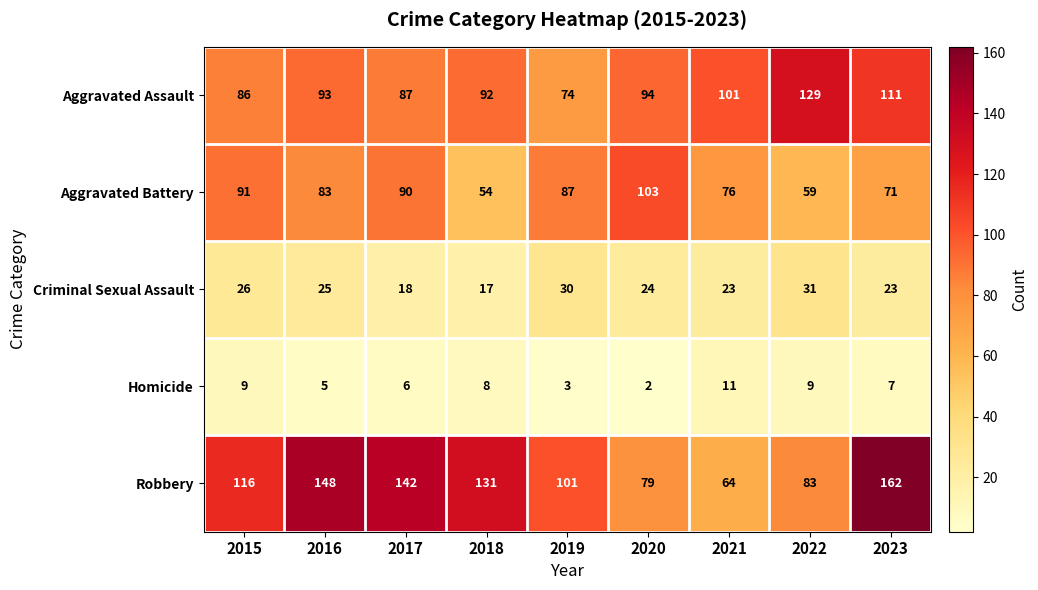

What is the total value across all series at 2017?

343